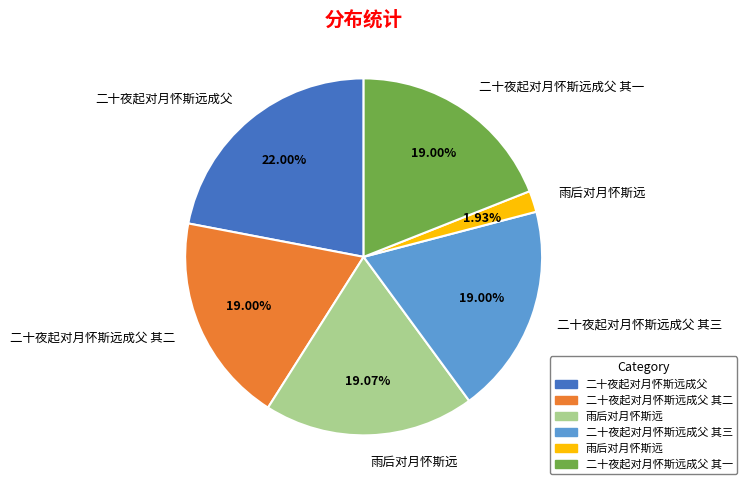

Is there any slice that represents more than half of the pie?

No